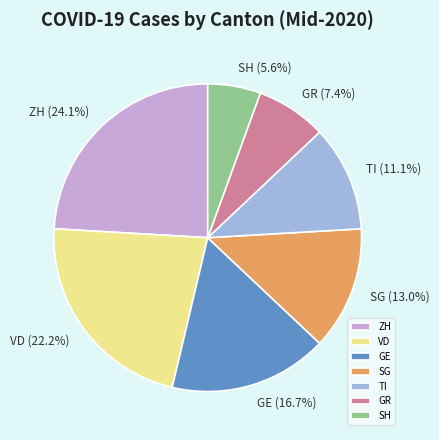

What portion of the pie excludes ZH?

75.9%